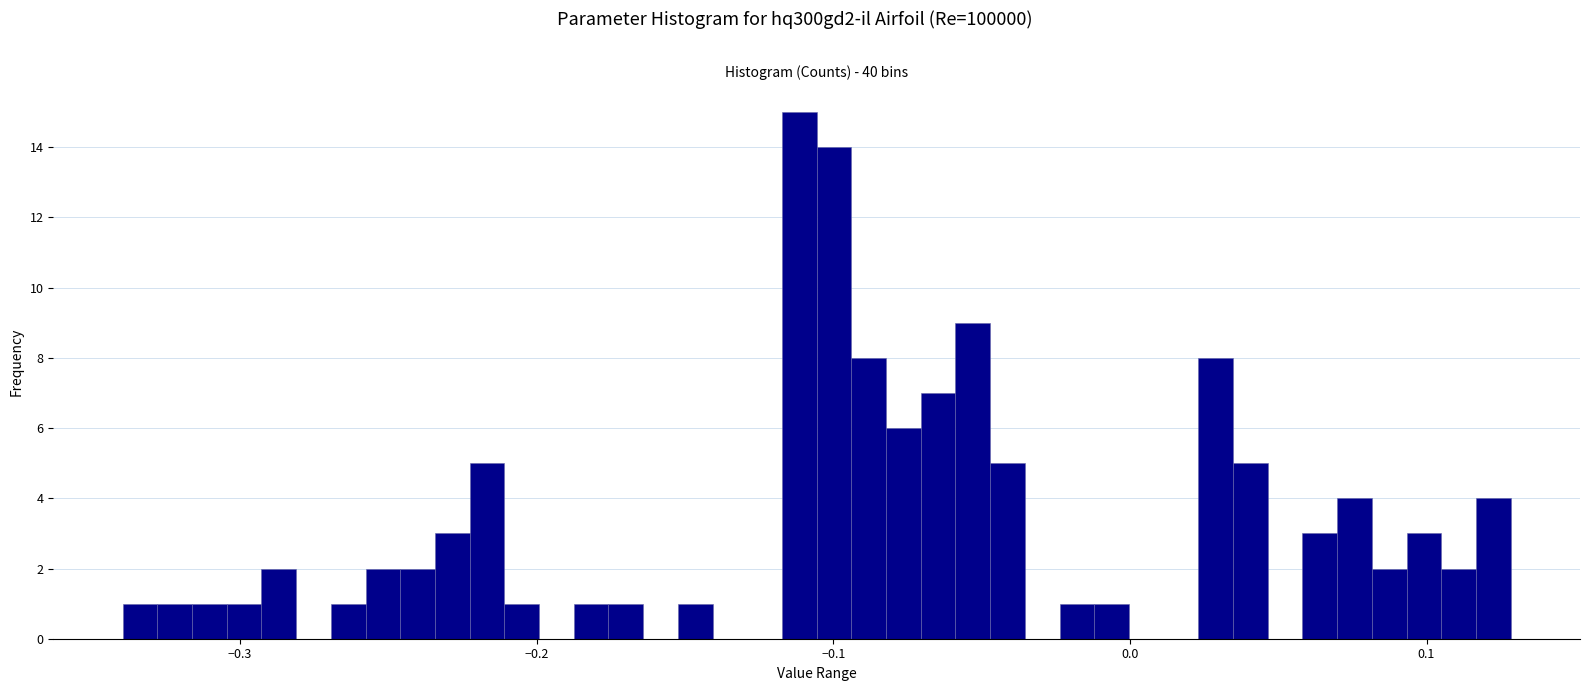

Read against the x-axis, roughly where is the centre of the tallest bar?

-0.11